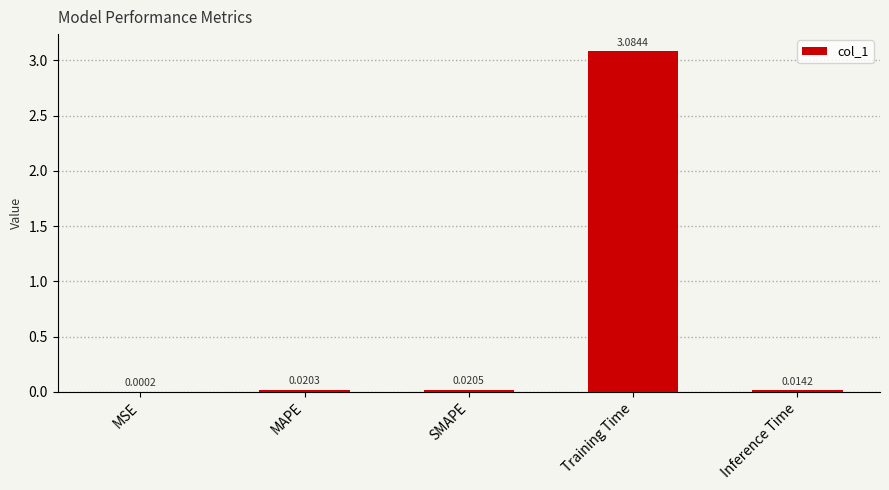

Where is the data nearest to the value 1?

SMAPE